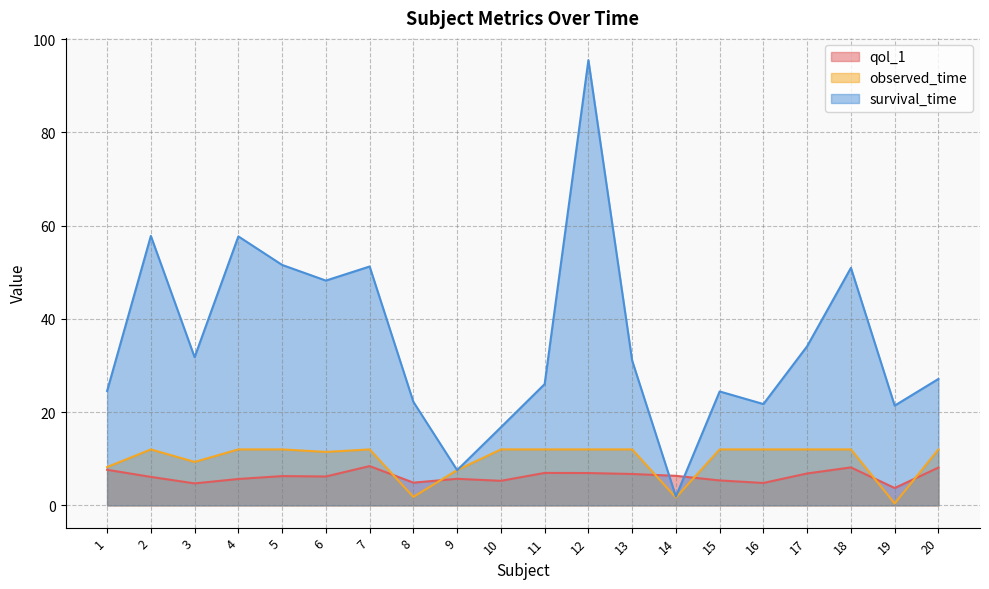

What is the spread (max minus min) of values at 4?

52.0